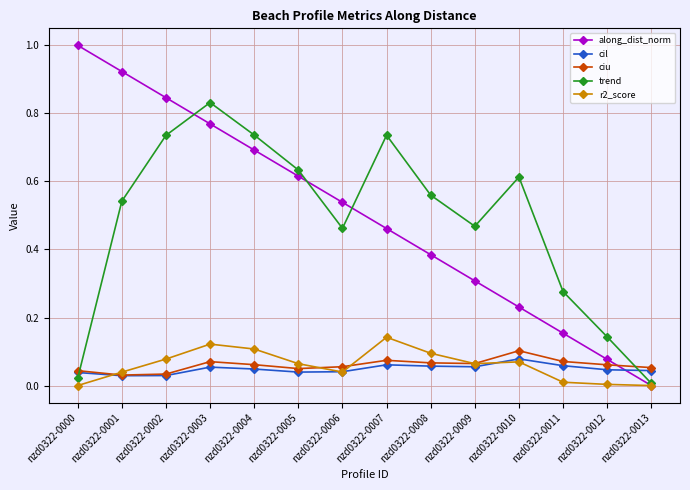

How many intersections are there between along_dist_norm and r2_score?

1